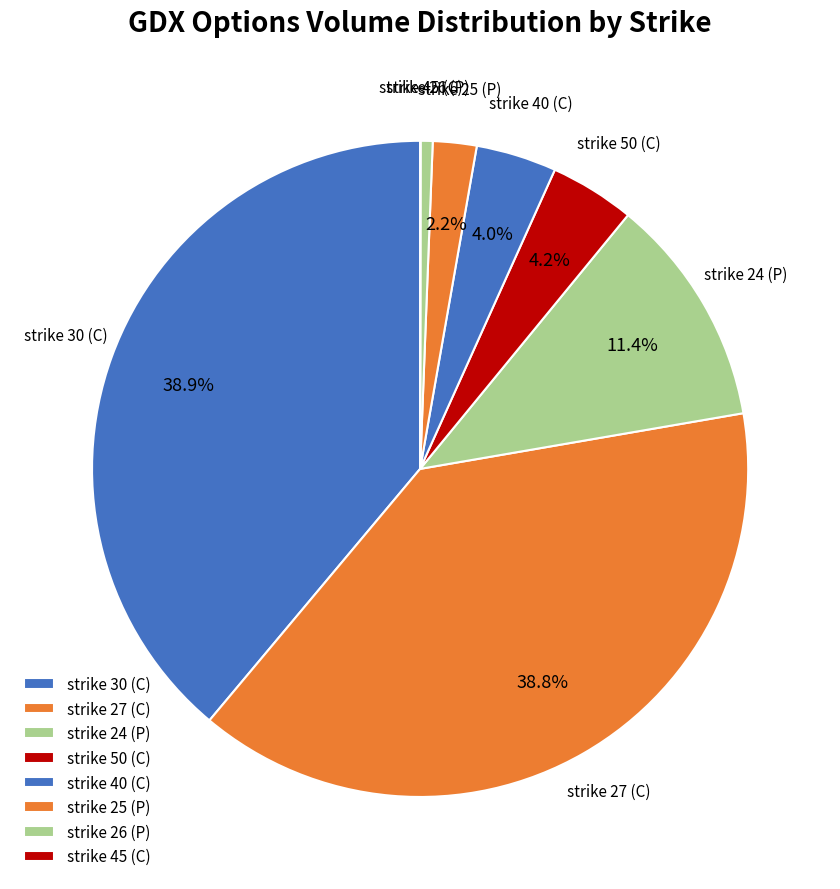

Between strike 40 (C) and strike 27 (C), which is larger?

strike 27 (C)